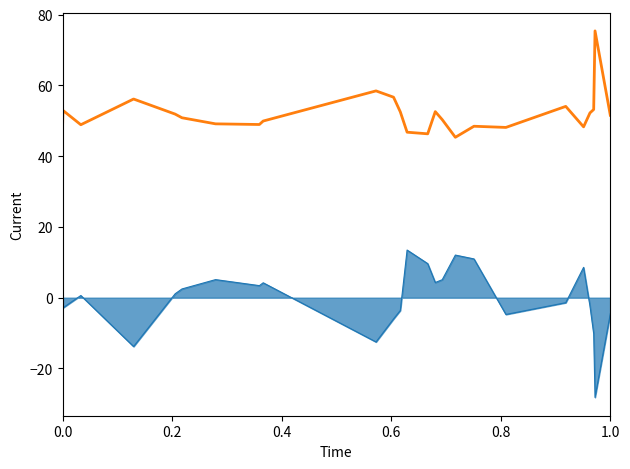

How many lines are shown in the chart?

2